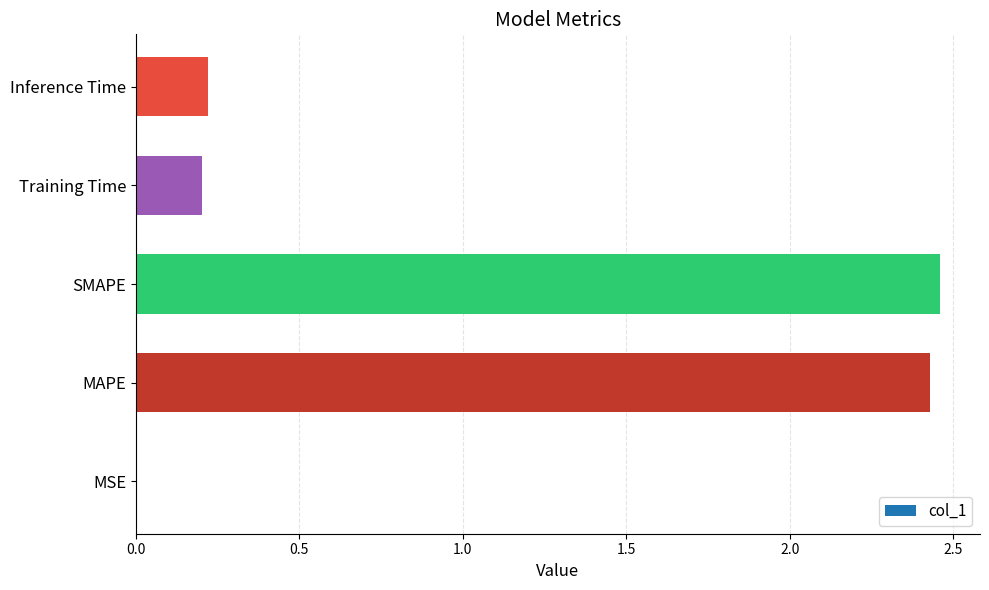

What is the change in value from SMAPE to Training Time?

-2.3